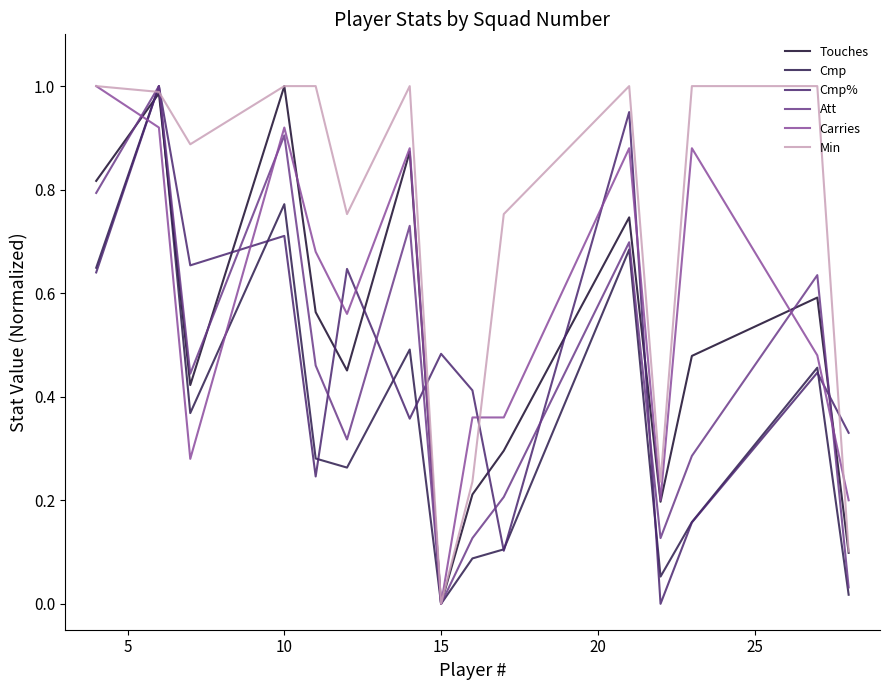

What is the average value of the Min series?

0.7